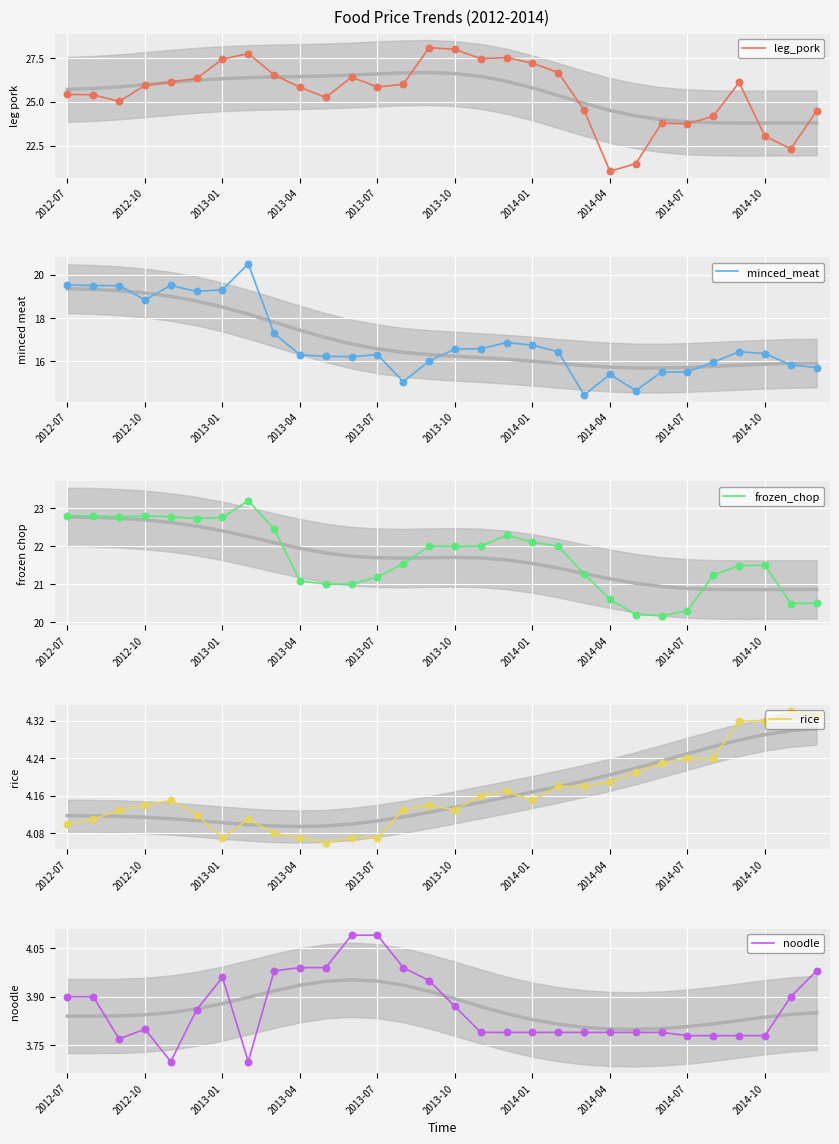

What is the lowest value of the leg_pork series?

21.0